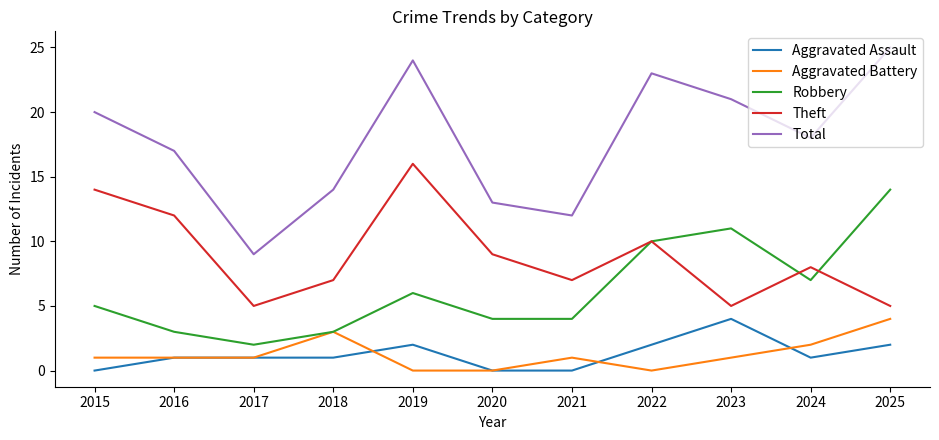

What is the highest value of the Aggravated Battery series?

4